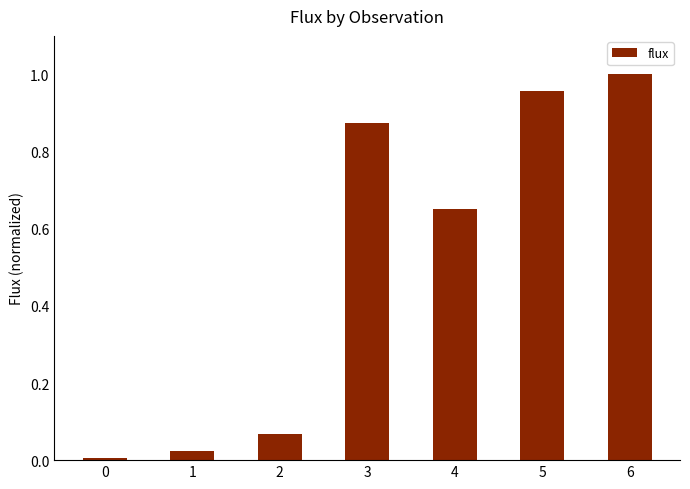

What is the change in value from 0 to 3?

+0.9